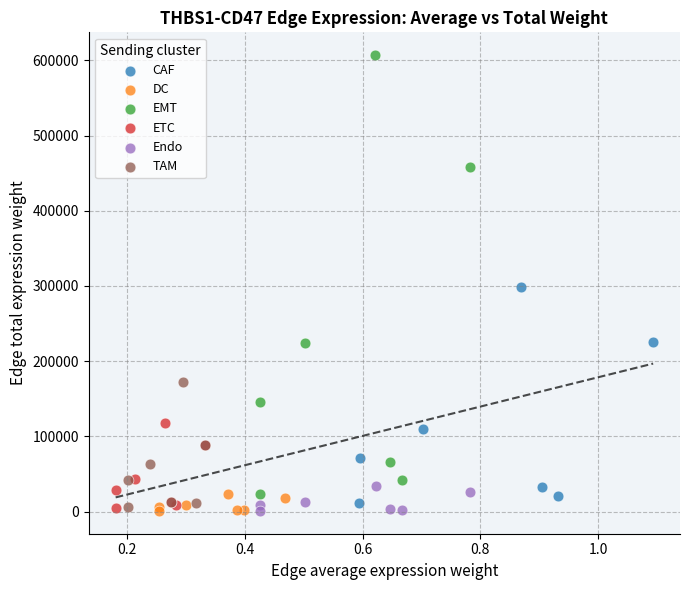

Which series has the widest spread of Y values?

EMT